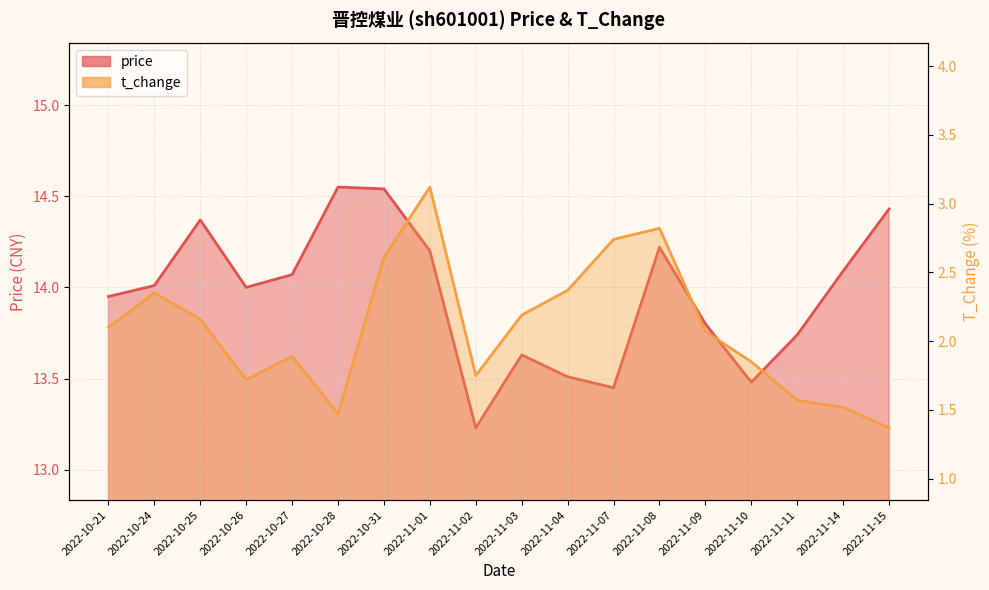

How many lines are shown in the chart?

2